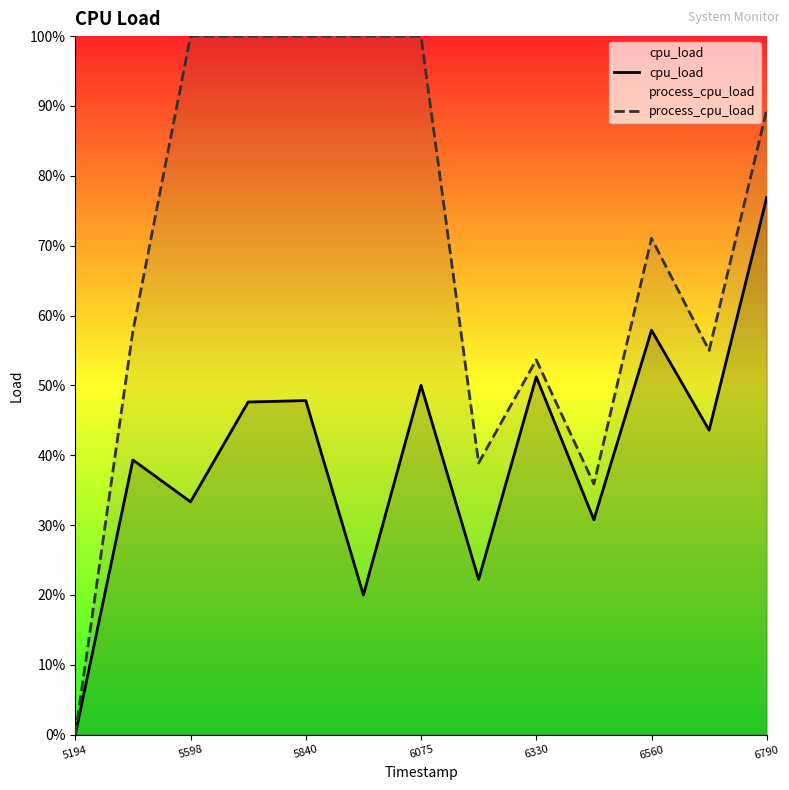

What is the value of the process_cpu_load point at the 6th from the left?

1.0